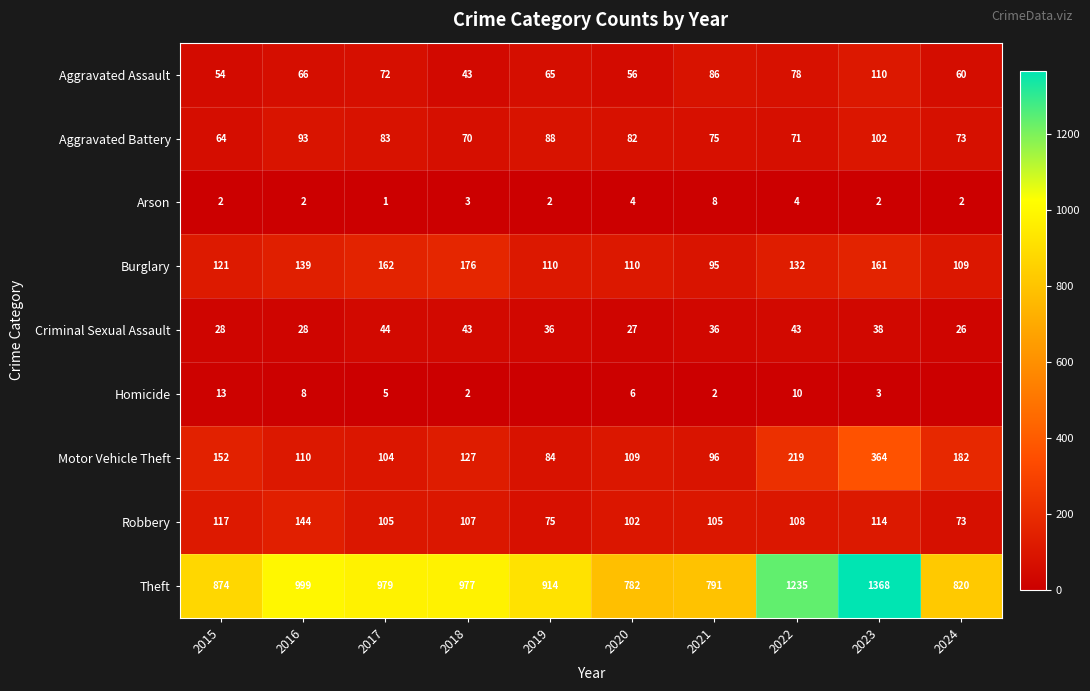

Is the value of Aggravated Assault at 2021 greater than the value of Arson at 2022?

Yes